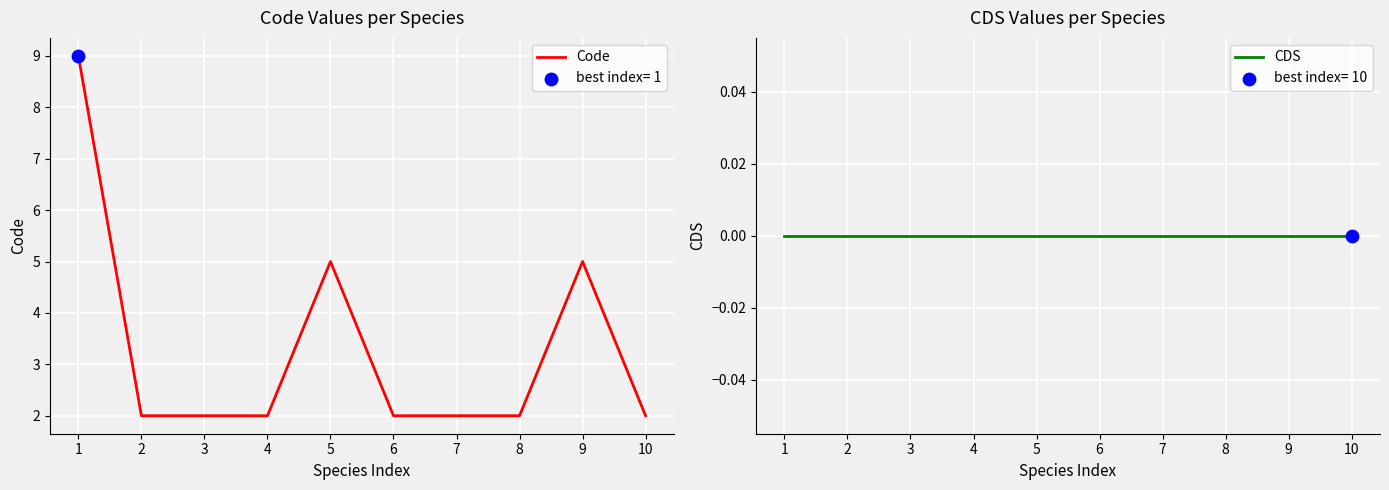

Which series has the largest total across all categories?

Code